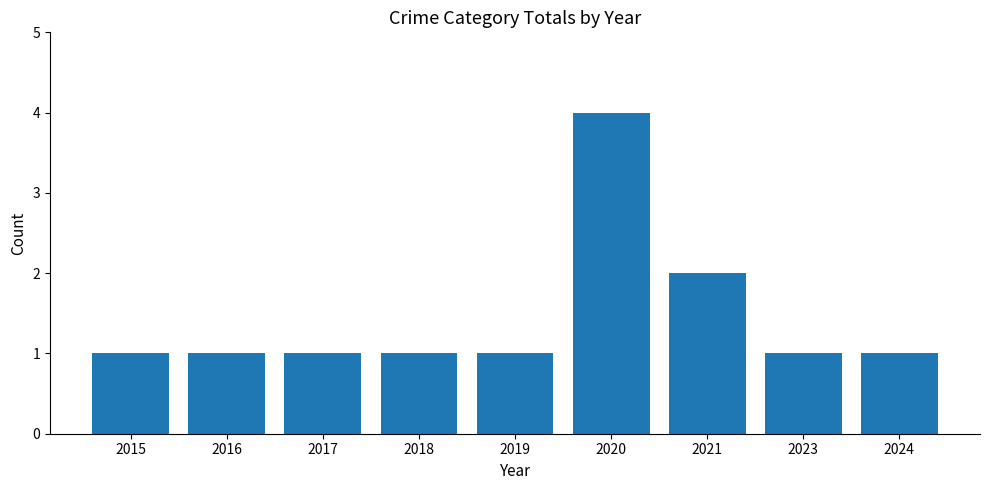

What is the ratio of the value at 2015 to the value at 2023?

1.0